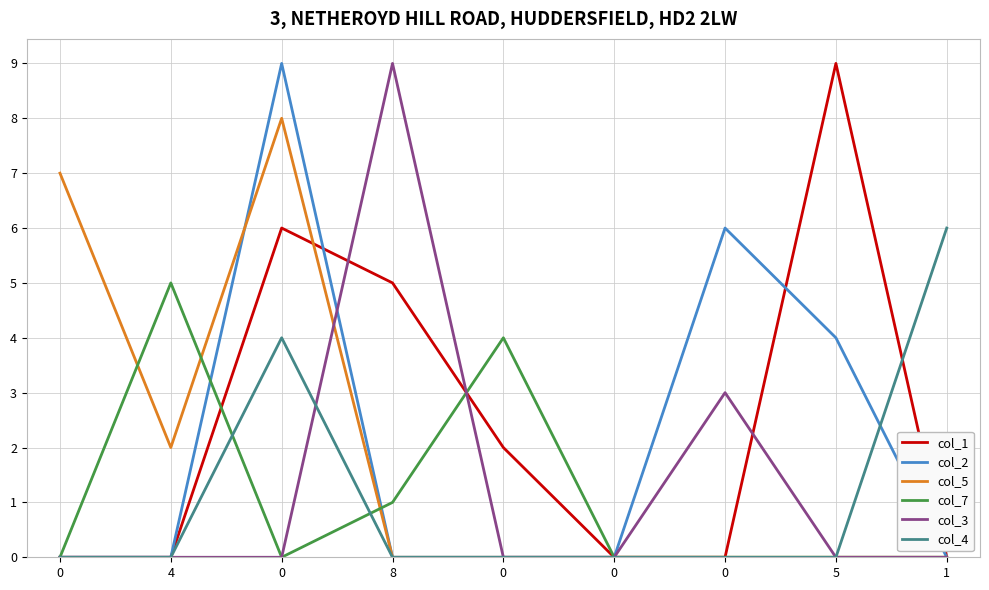

In col_7, how many points are lower than both neighbors (excluding endpoints)?

1